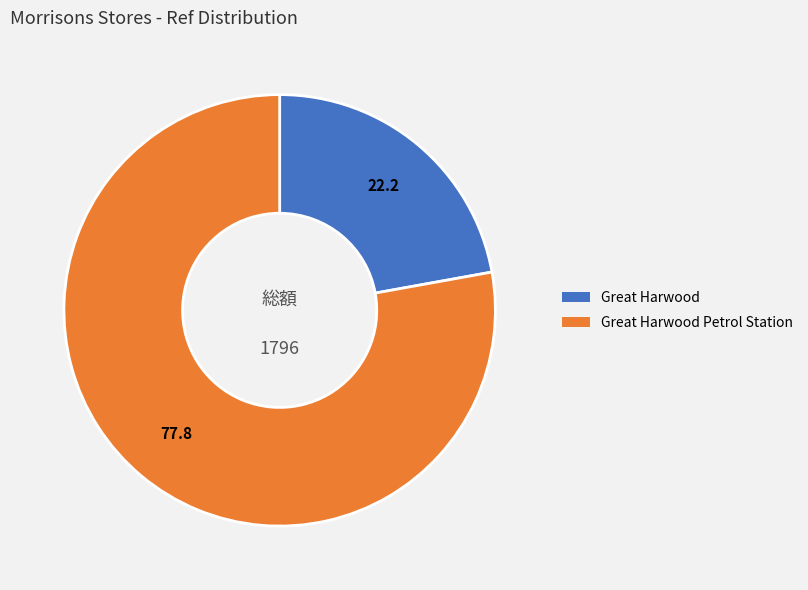

Does any single category account for the majority?

Yes